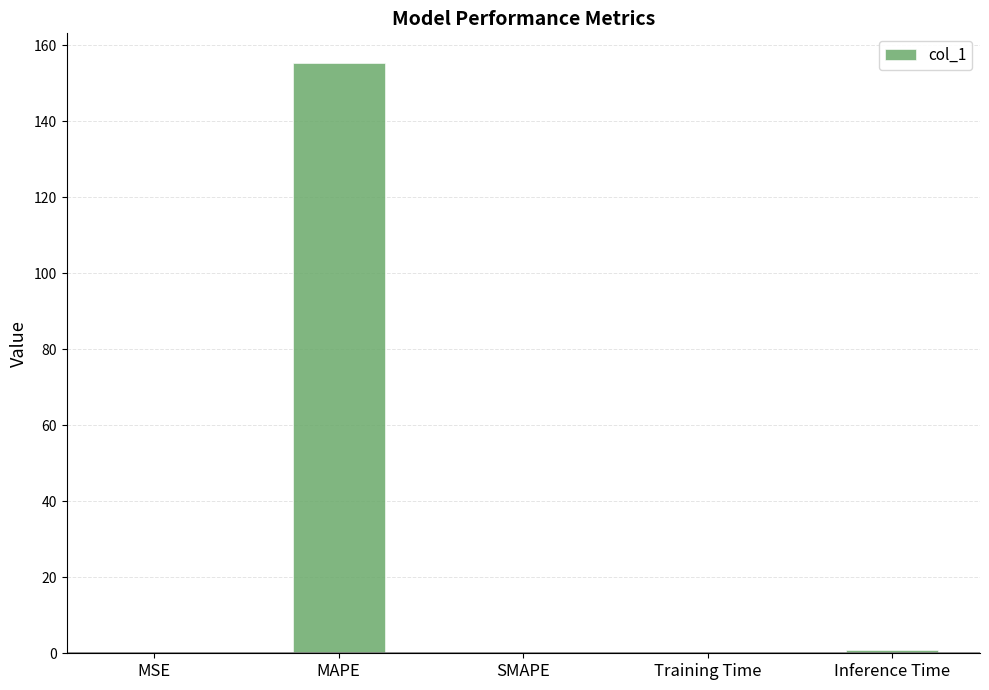

What is the sum of all values?

156.5